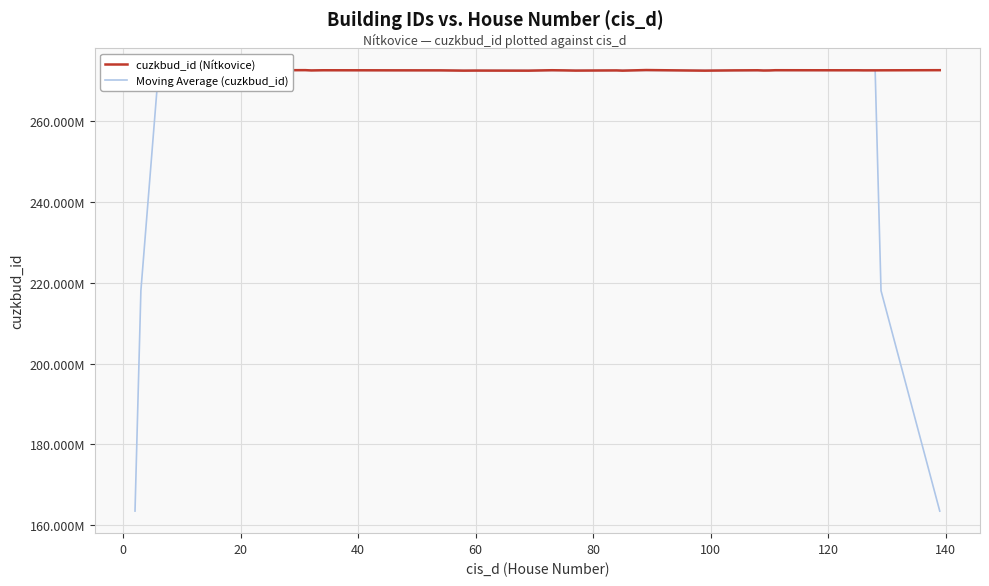

What are all the series names shown in the legend?

cuzkbud_id (Nítkovice), Moving Average (cuzkbud_id)